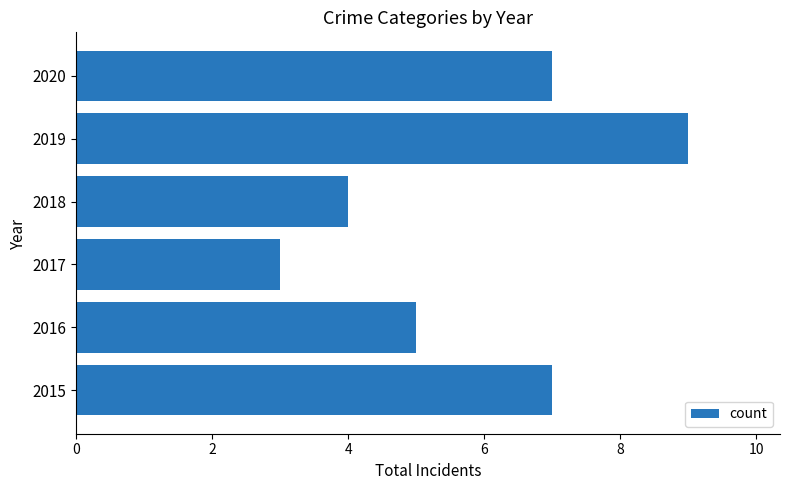

What is the difference between the maximum and minimum values?

6